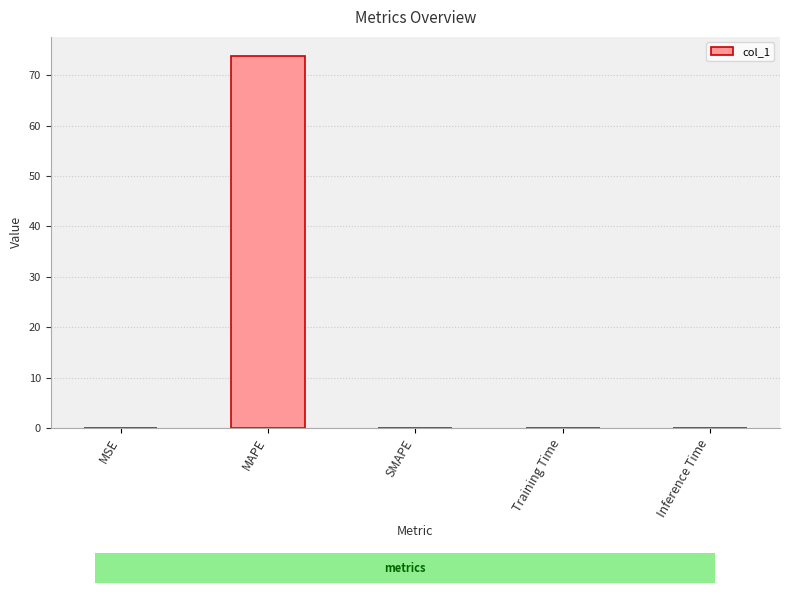

True or false: the data shows 0.0 at Inference Time.

True